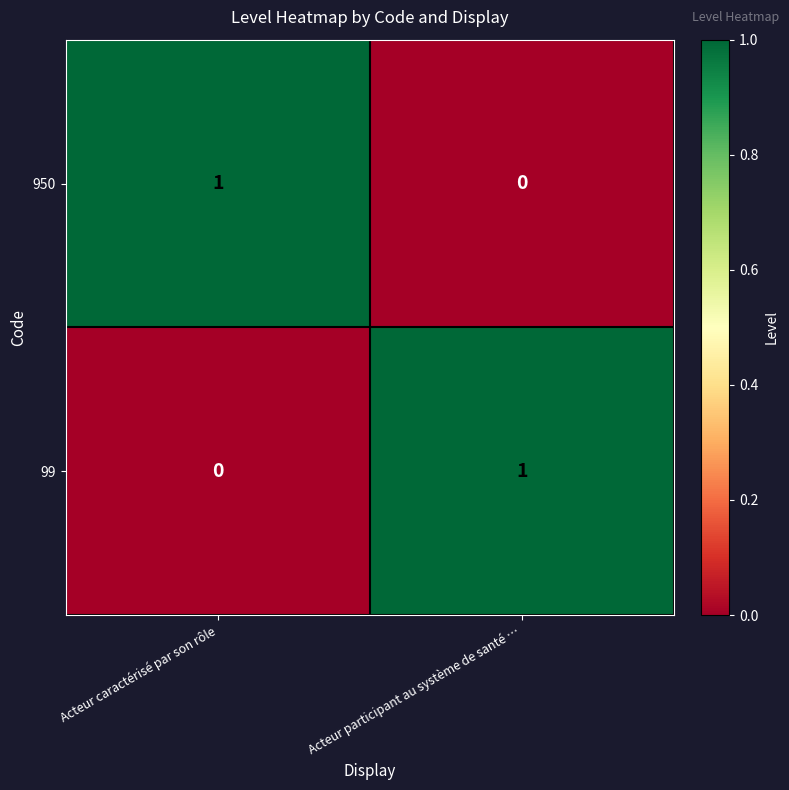

Is it true that 99 equals 1 at Acteur participant au système de santé …?

True